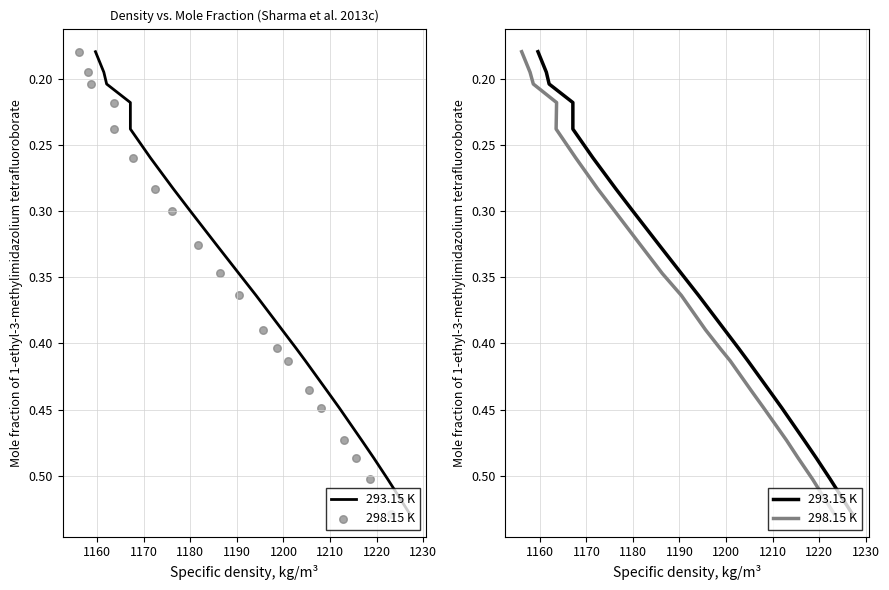

Which series reaches the minimum Y coordinate?

293.15 K